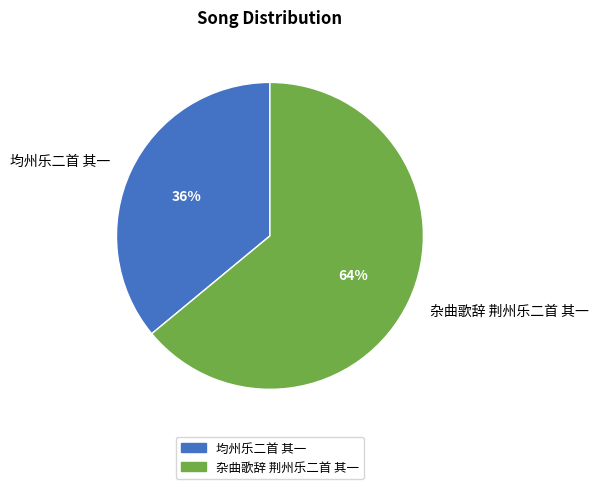

To the nearest percent, what is the difference between the 均州乐二首 其一 and 杂曲歌辞 荆州乐二首 其一 slice percentages?

28%